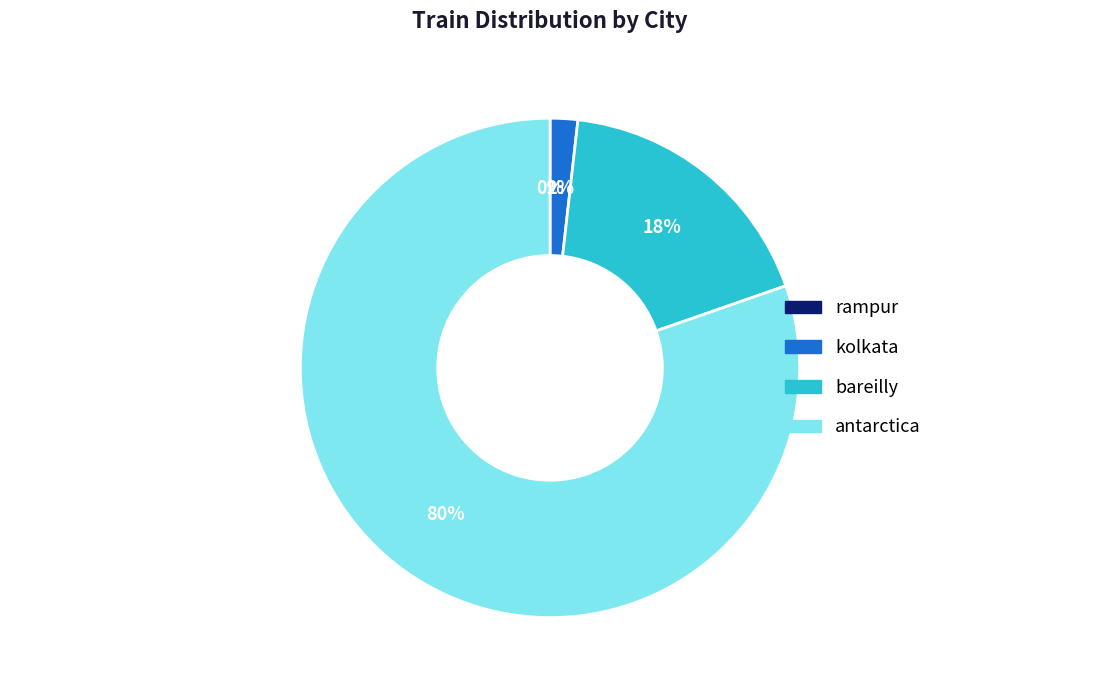

Does antarctica account for over 50% of the chart?

Yes